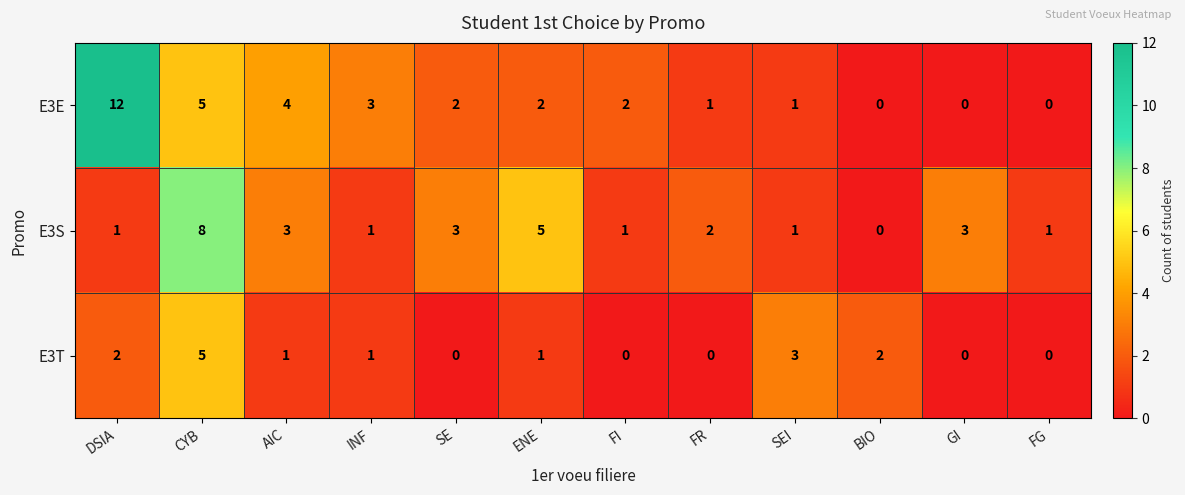

How many values in the E3E series are below 2?

5